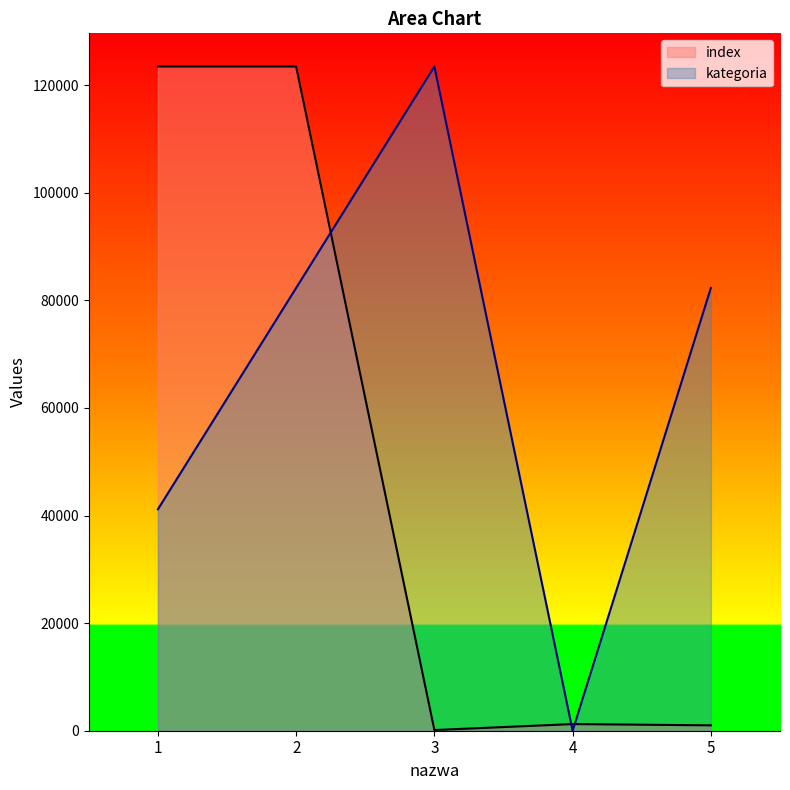

At which category does index reach its first local valley?

3